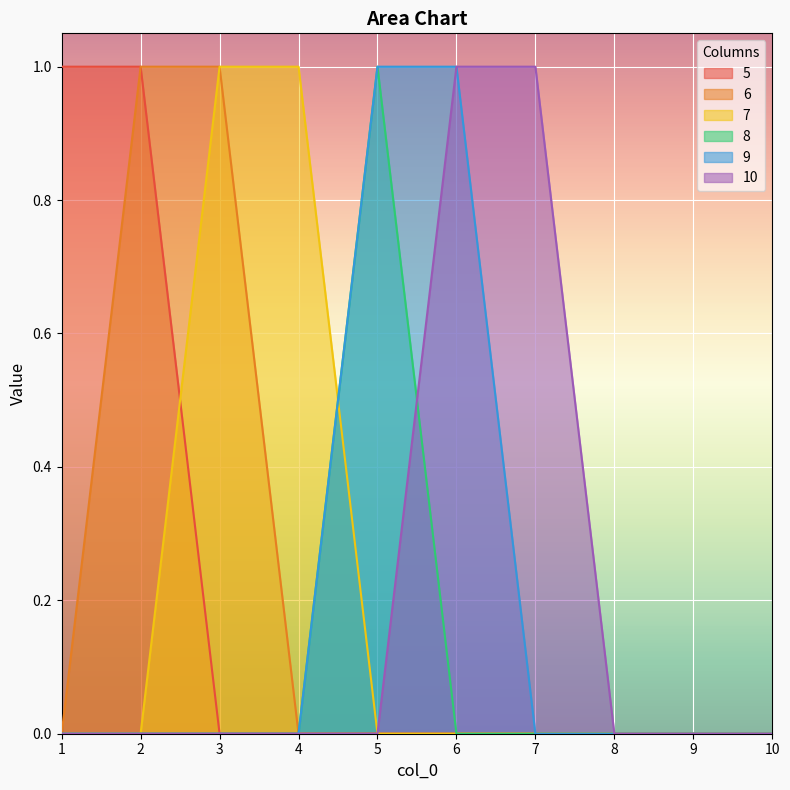

Rank the series at 3 from lowest to highest value.

5, 8, 9, 10, 6, 7